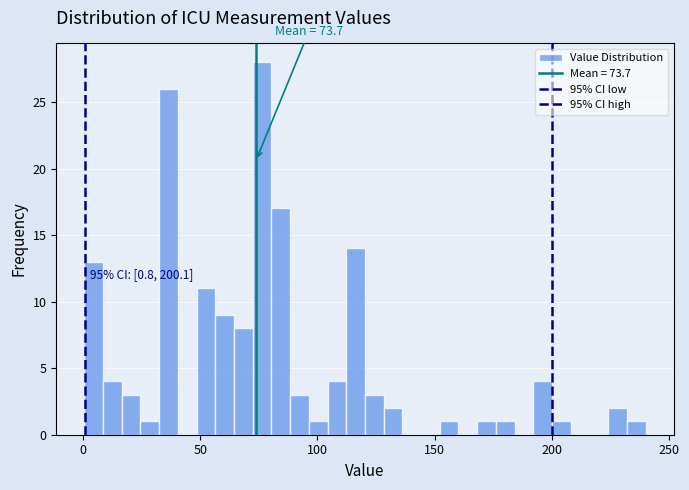

Read against the x-axis, roughly where is the centre of the tallest bar?

75